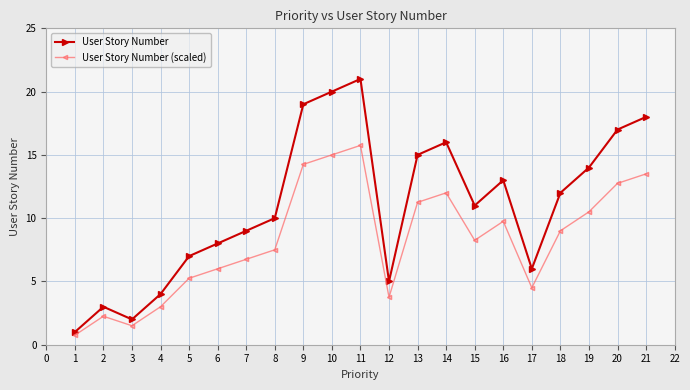

The User Story Number series shows 24.5 at 18. True or false?

False